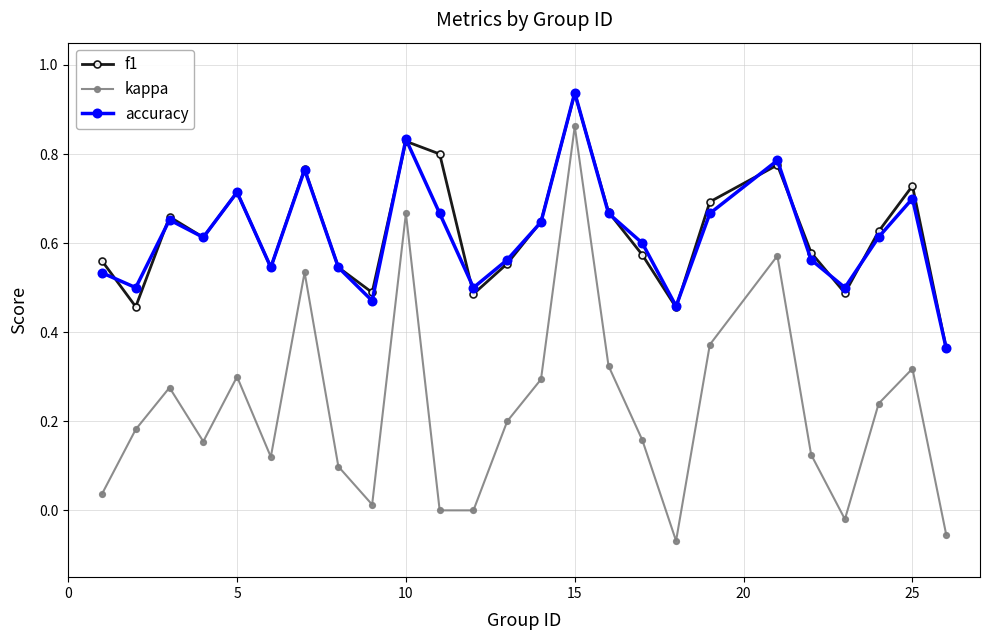

Which series has the widest spread of values?

kappa